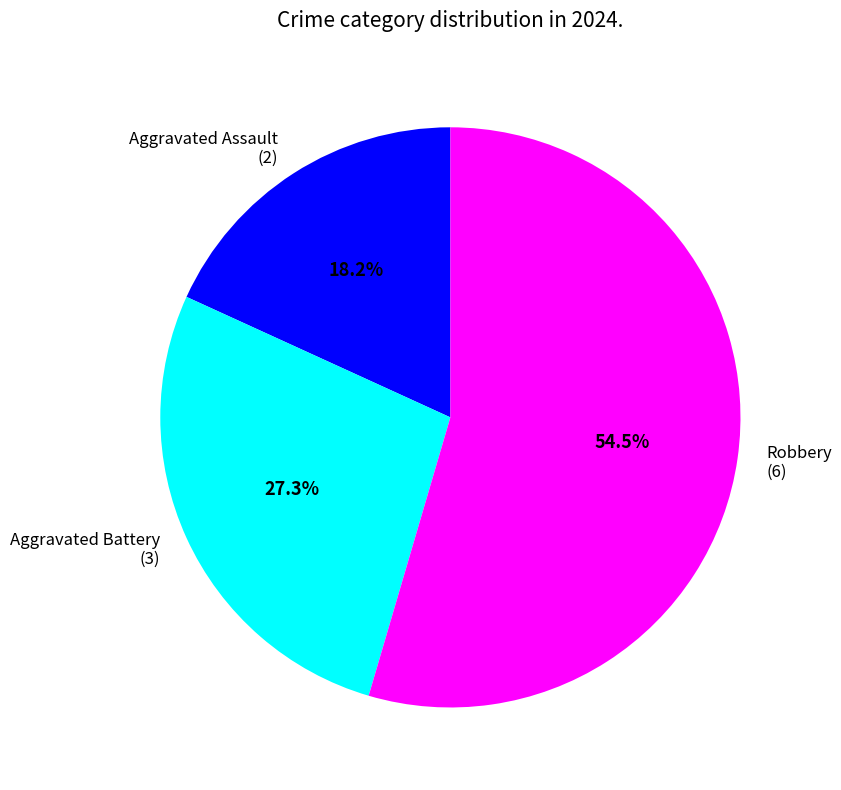

Rank the categories by value from highest to lowest.

Robbery, Aggravated Battery, Aggravated Assault